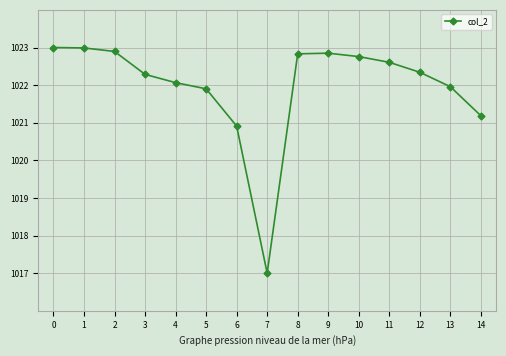

Approximately how many times larger is the value at 10 compared to 9?

1.0